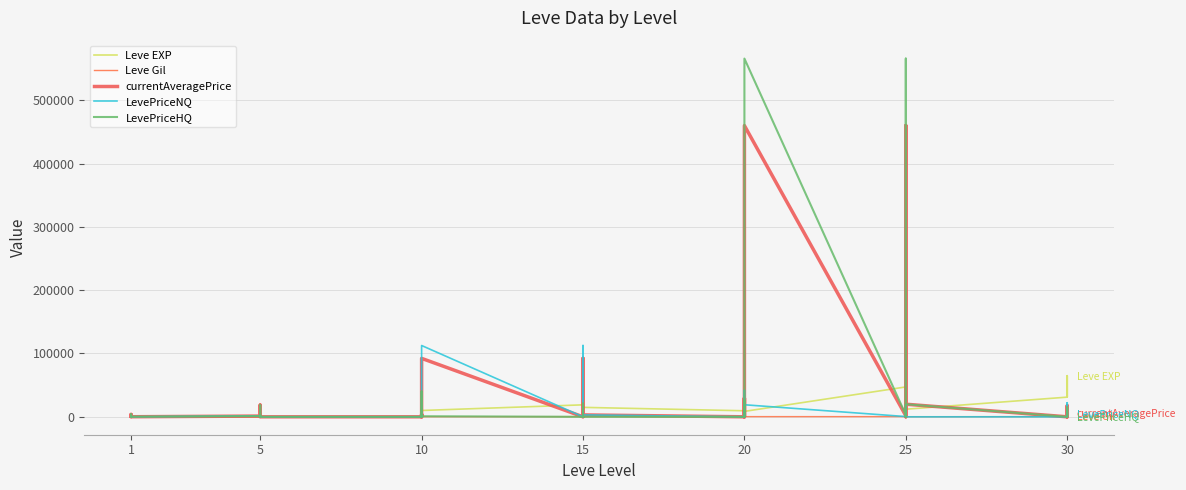

Between 25 and 5, which is larger?

25